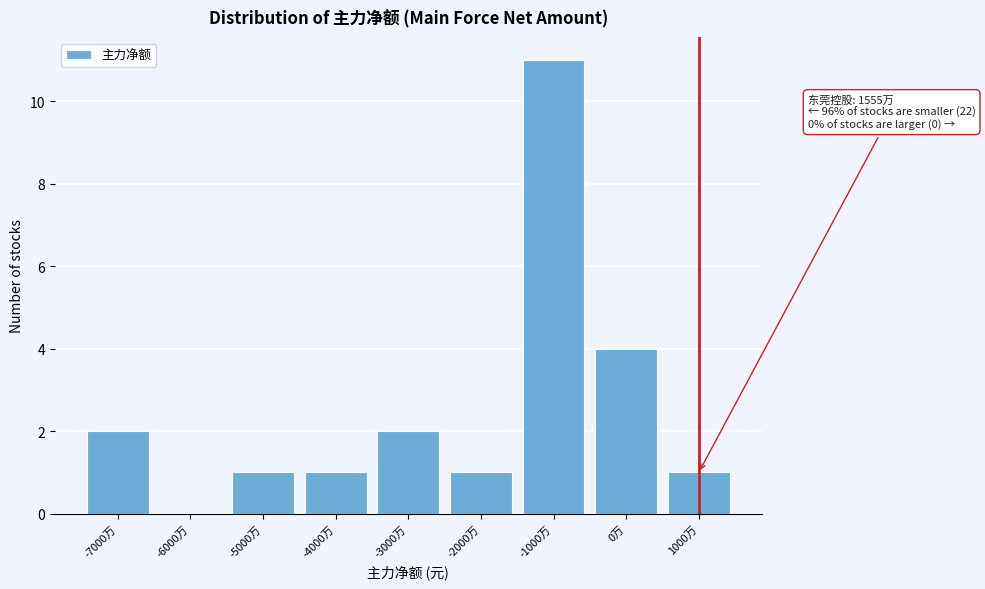

Reading left to right, list all the values displayed in this chart.

-7000万=2	-6000万=0	-5000万=1	-4000万=1	-3000万=2	-2000万=1	-1000万=11	0万=4	1000万=1